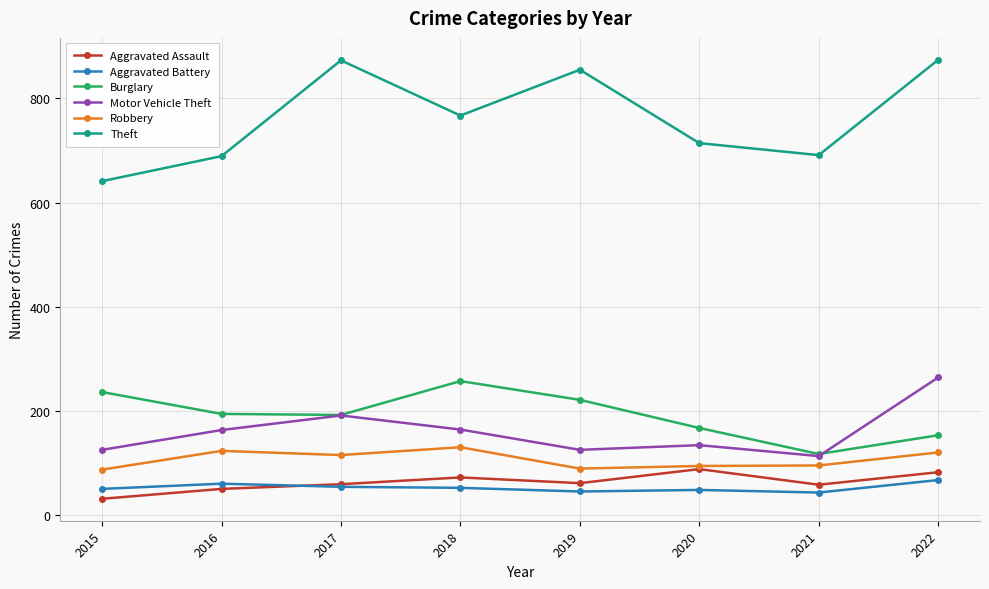

How many values in the Motor Vehicle Theft series are below 163?

4